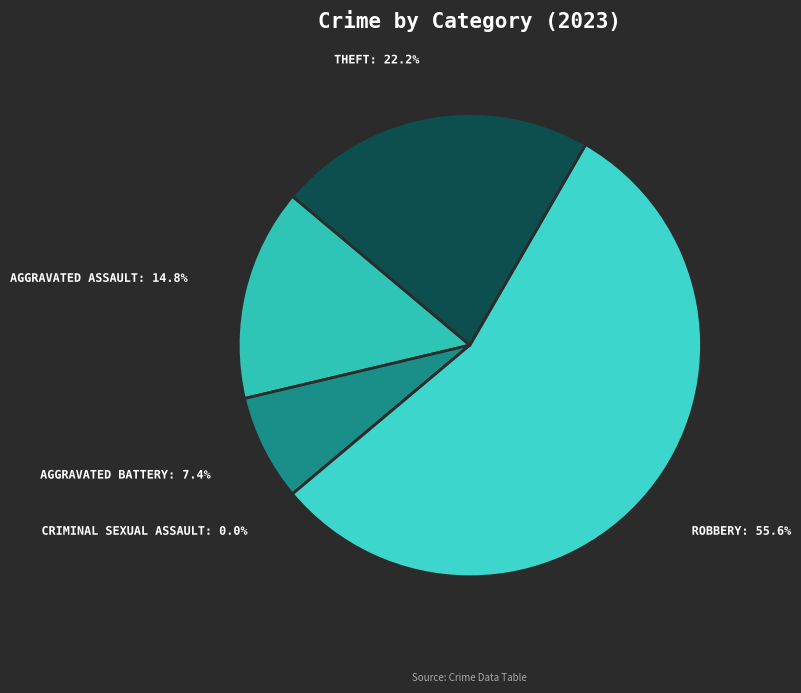

To the nearest percent, what is the difference between the largest and smallest slice percentages?

56%